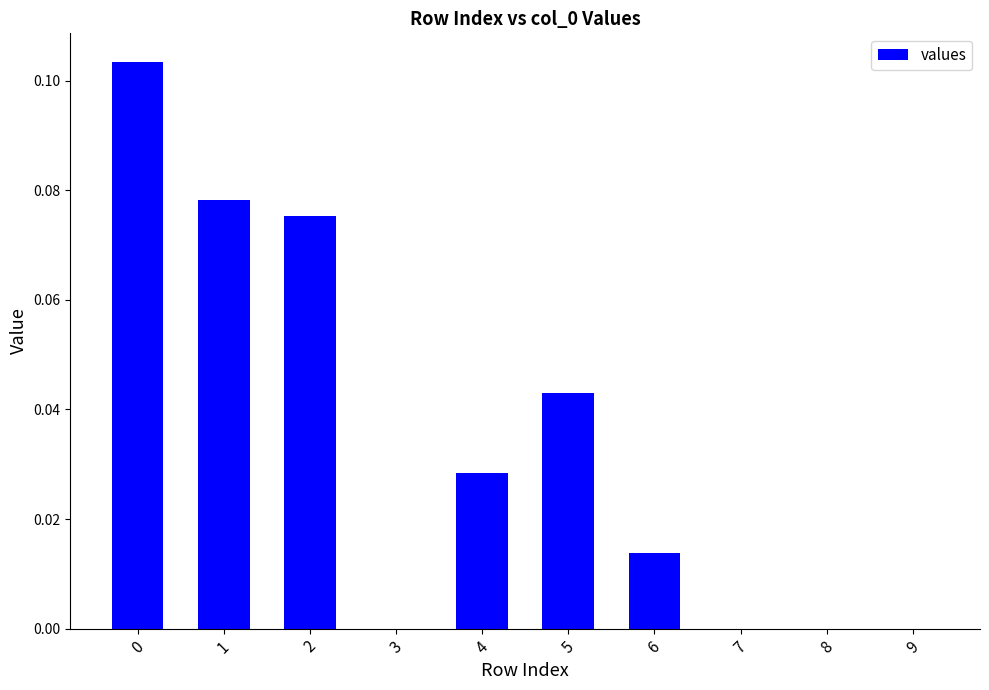

Is it true that the value at 9 is 0.0?

True